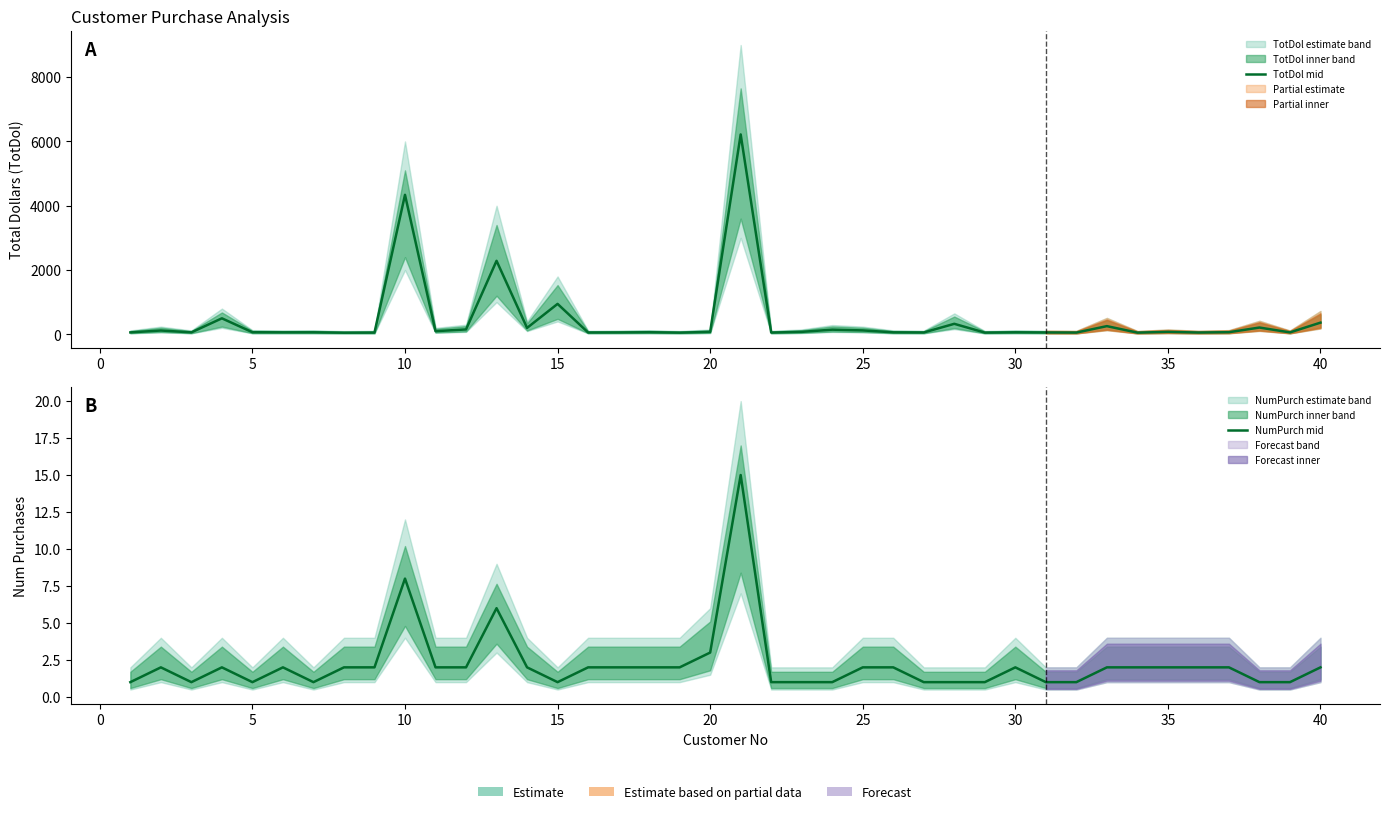

True or false: TotDol mid has a value of 93 at 20.

False